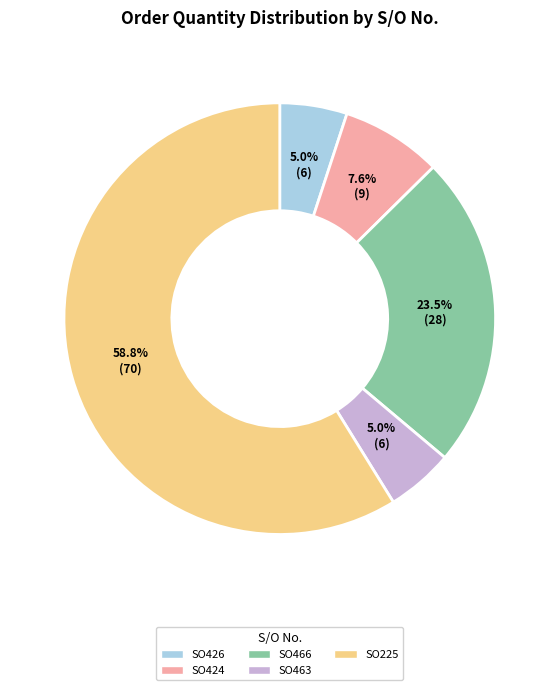

Does any single category account for the majority?

Yes